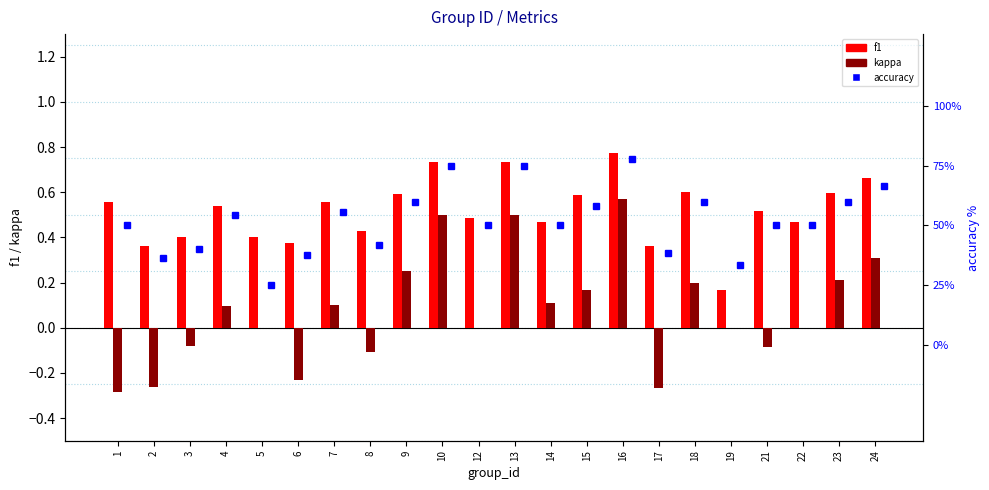

Which series changed the most between 4 and 8?

accuracy